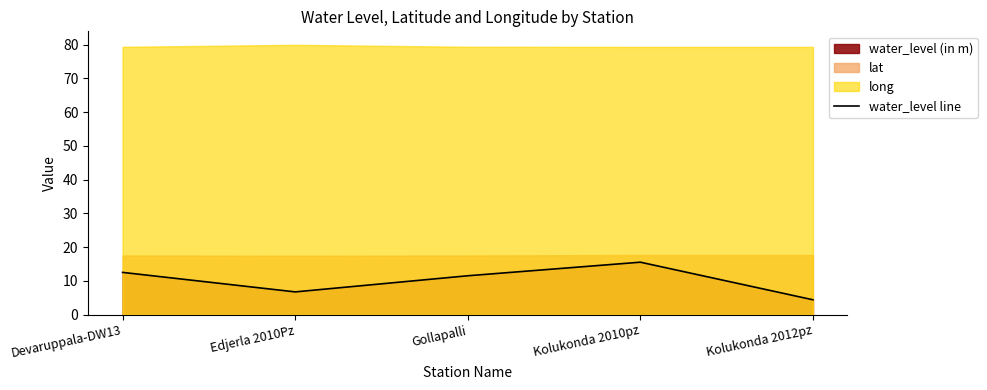

List the labels in order of value, smallest first.

Kolukonda 2012pz, Edjerla 2010Pz, Gollapalli, Devaruppala-DW13, Kolukonda 2010pz